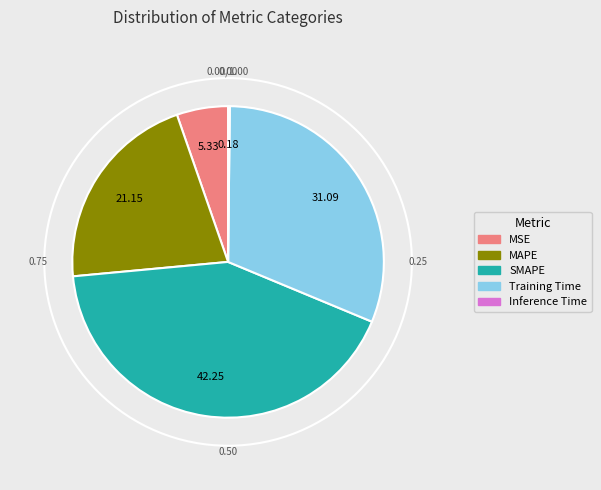

Do SMAPE and MSE together represent more than half of the pie?

No